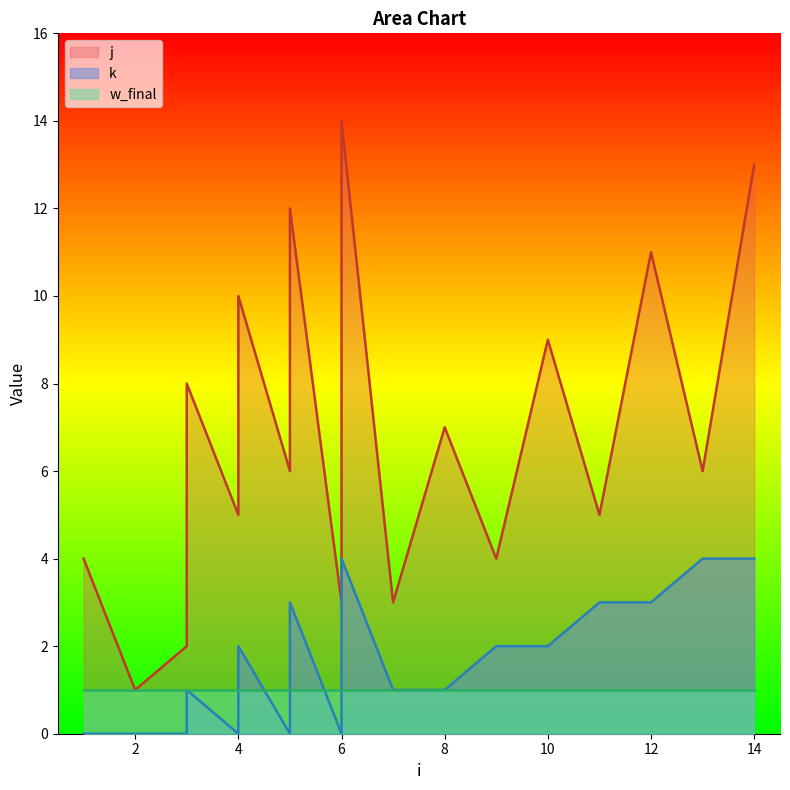

In j, how many points are lower than both neighbors (excluding endpoints)?

8